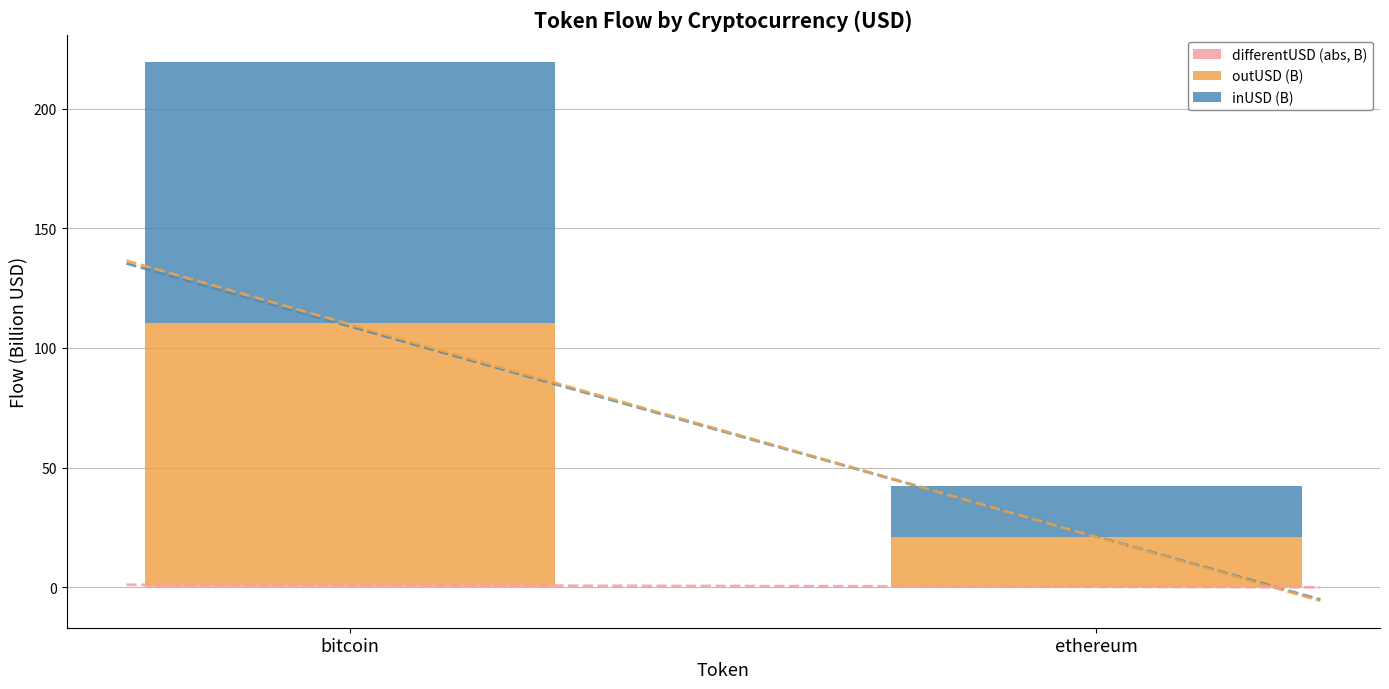

At which category is the sum across all series the highest?

bitcoin